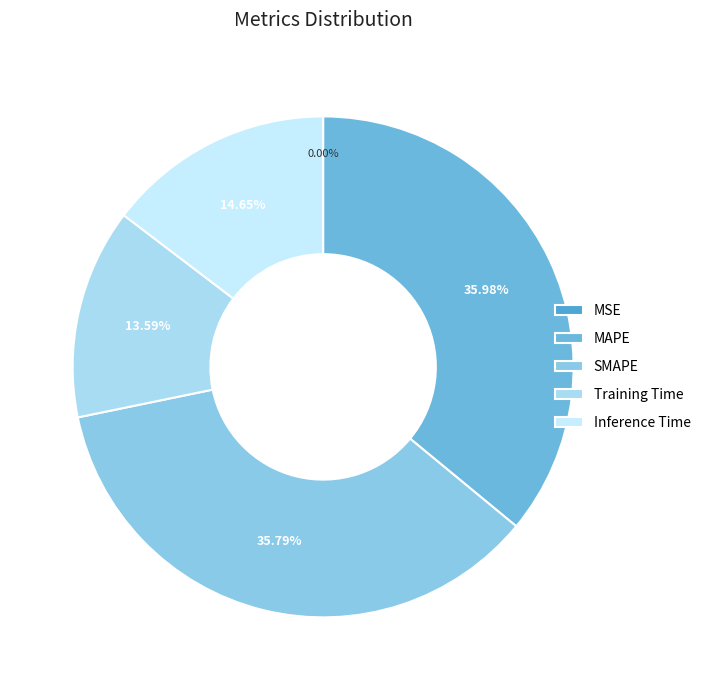

What percentage is the Inference Time slice, to the nearest percent?

15%